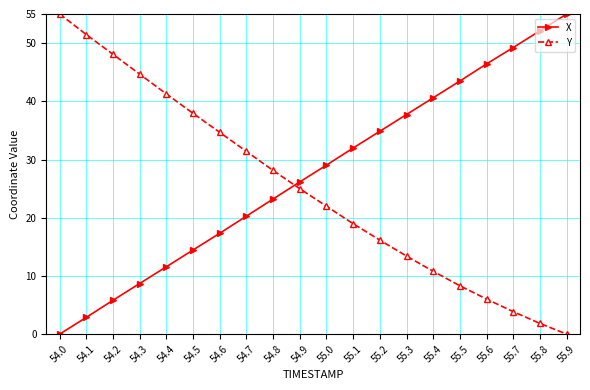

What is the spread (max minus min) of values at 54.2?

42.2